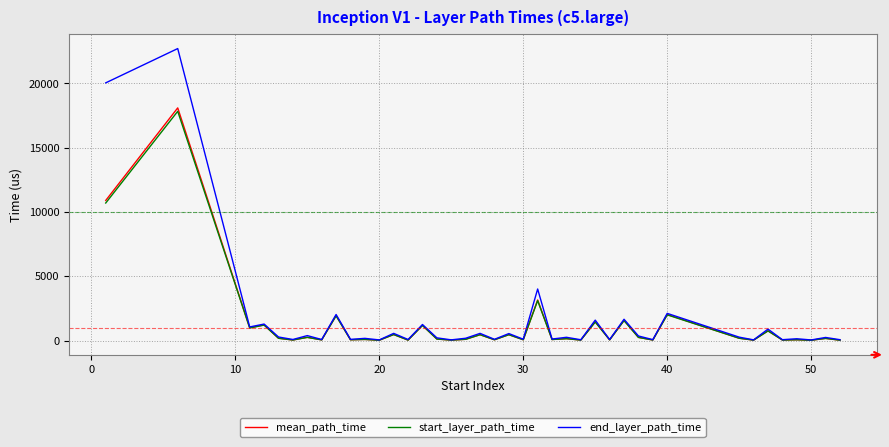

Which series has the largest range (max minus min)?

end_layer_path_time